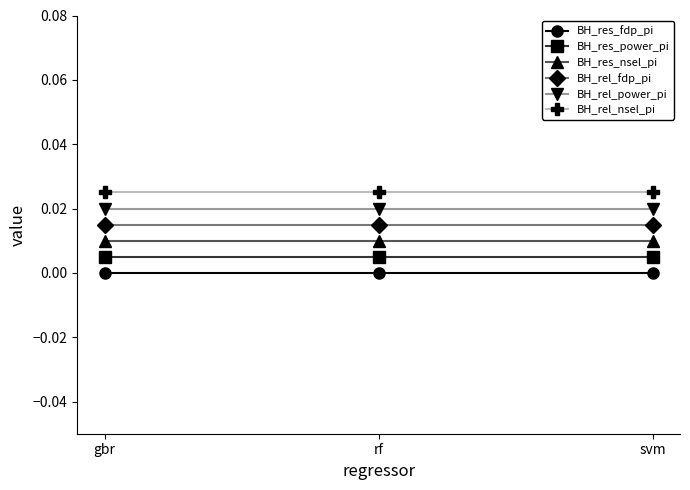

The BH_res_power_pi series shows 0.0 at svm. True or false?

True